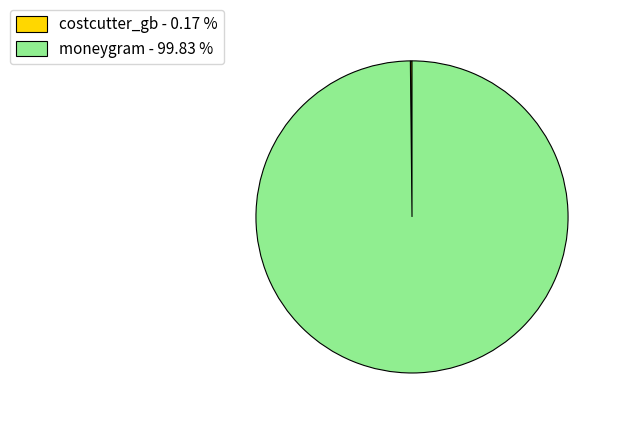

Does moneygram - 99.83 % represent more than half of the total?

Yes